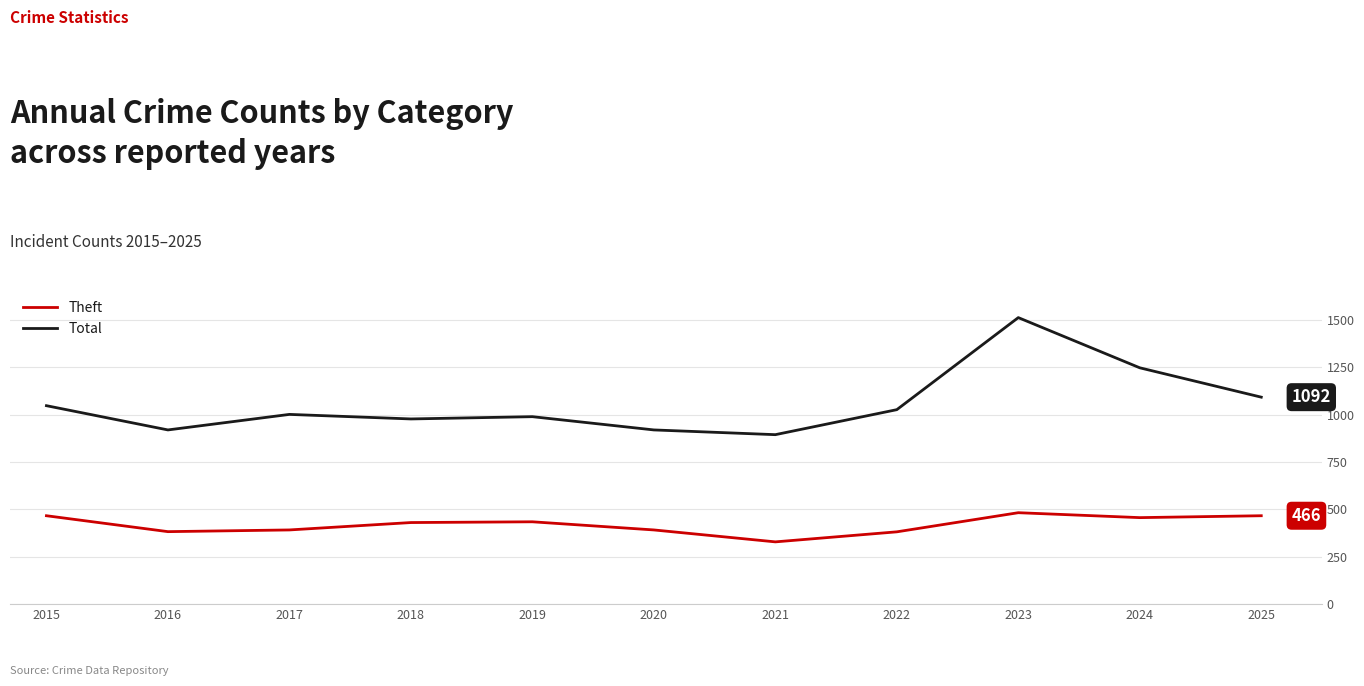

Is it true that Theft equals 391 at 2020?

True